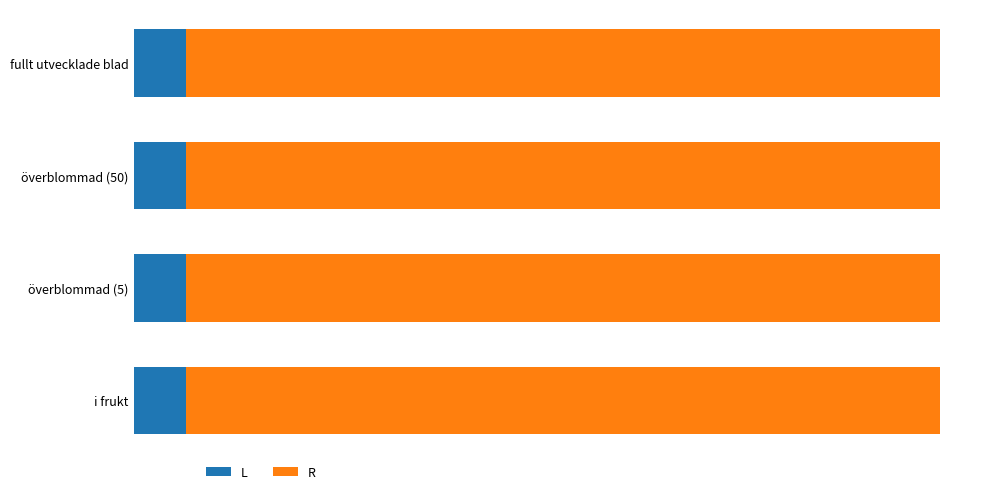

What are all the series names shown in the legend?

L, R